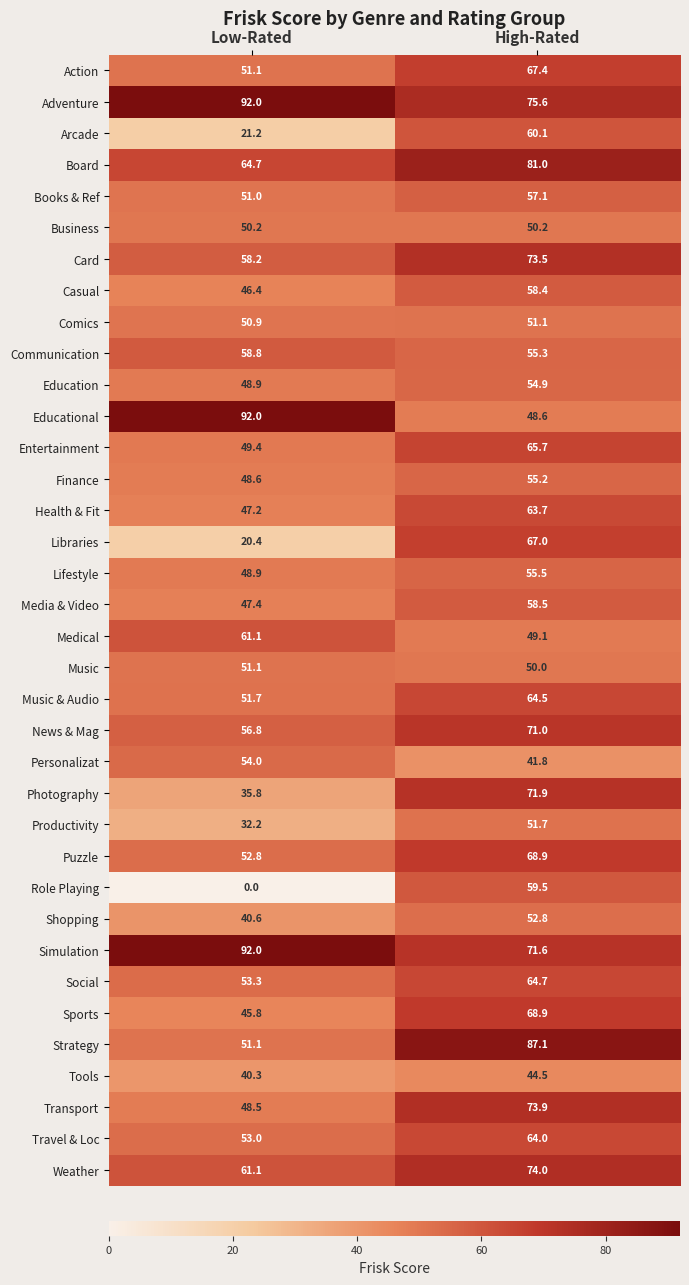

What is the sum of the Productivity values at High-Rated and Low-Rated?

83.9